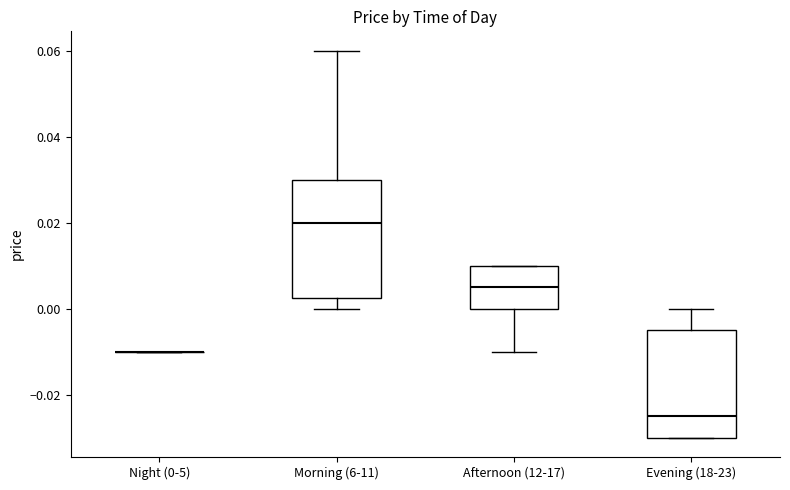

Reading left to right, read every box against the y-axis: the position of its median line, the range the box covers, and the ends of its whiskers. The values are not printed on the chart, so give them approximately, as read against the axis.

Night (0-5): box collapsed to a line at -0.010, whiskers -0.010 to -0.010
Morning (6-11): median 0.020, box 0.002 to 0.030, whiskers 0.000 to 0.060
Afternoon (12-17): median 0.006, box 0.000 to 0.010, whiskers -0.010 to 0.010
Evening (18-23): median -0.024, box -0.030 to -0.004, whiskers -0.030 to 0.000